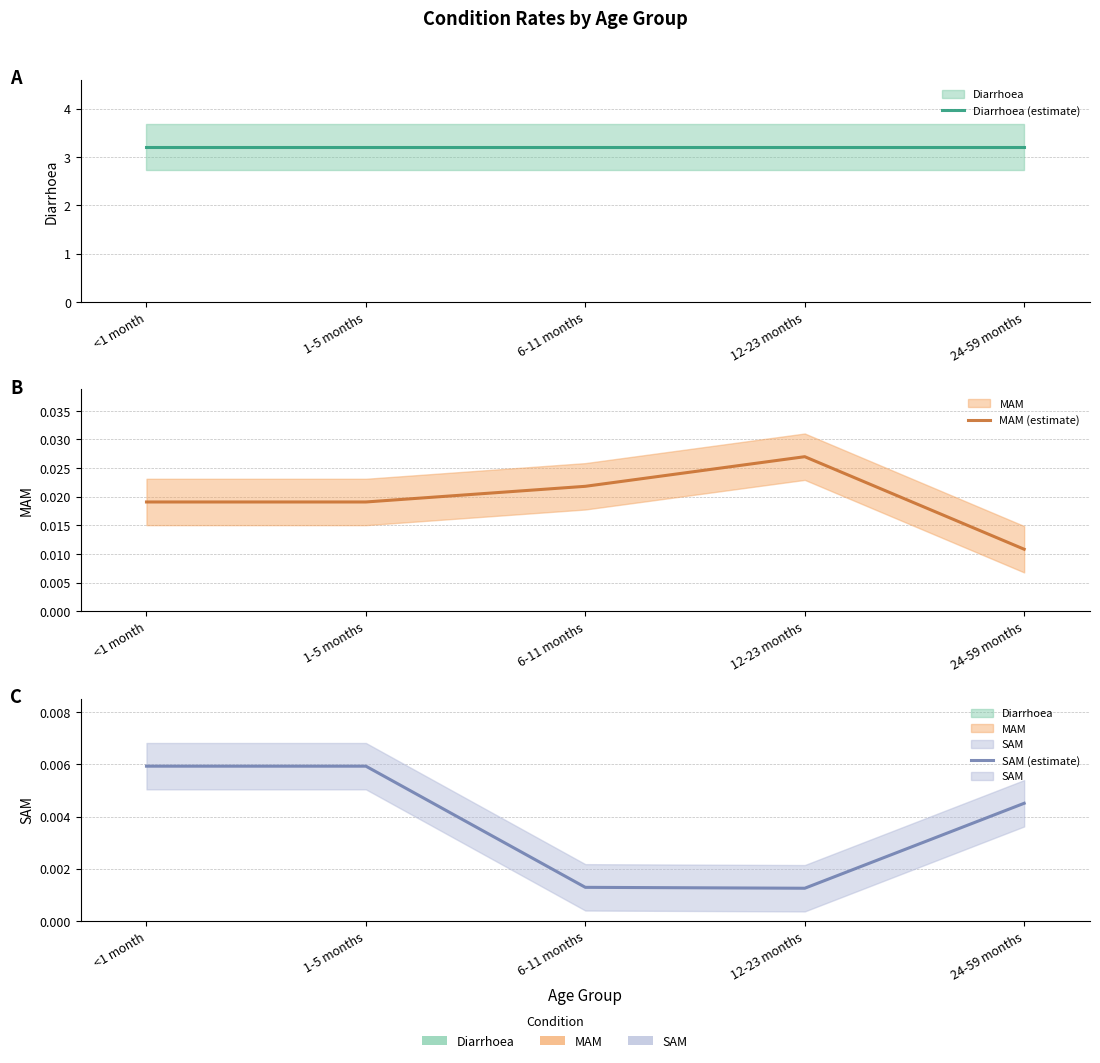

Rank the categories by Diarrhoea (estimate) value from lowest to highest.

<1 month, 1-5 months, 6-11 months, 12-23 months, 24-59 months